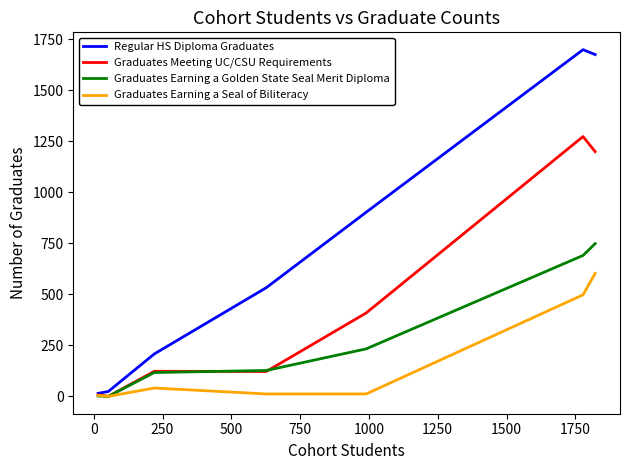

Which series has the largest total across all categories?

Regular HS Diploma Graduates